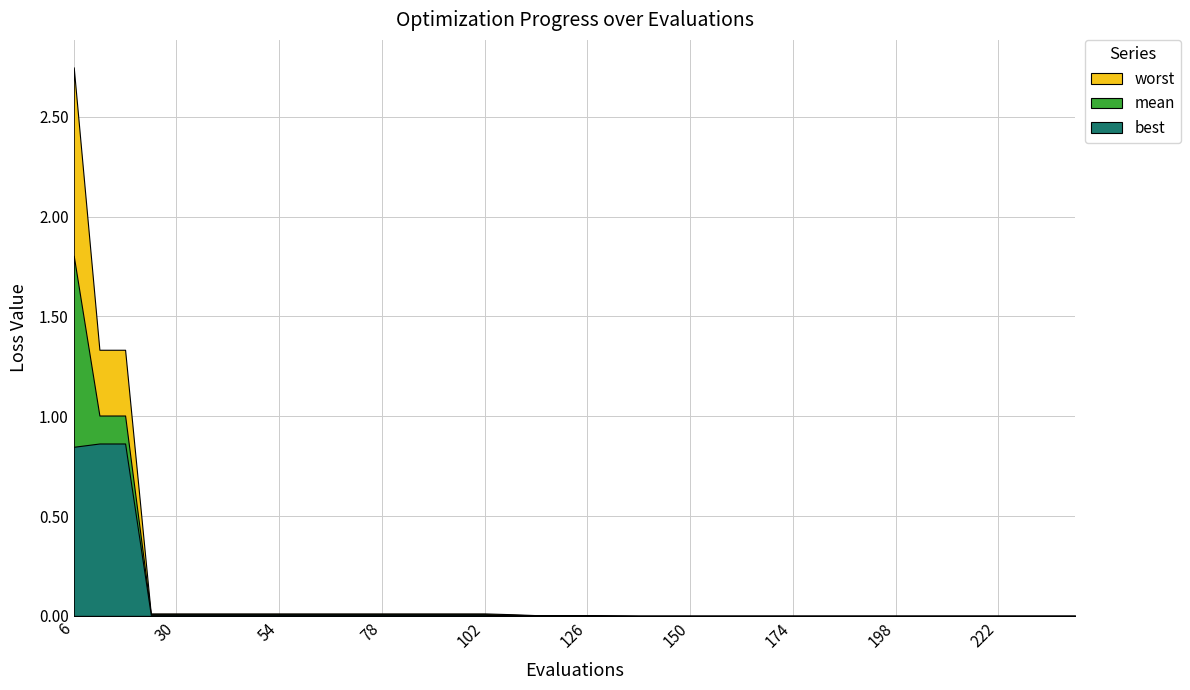

The value of worst at 60 is 0.0. True or false?

True